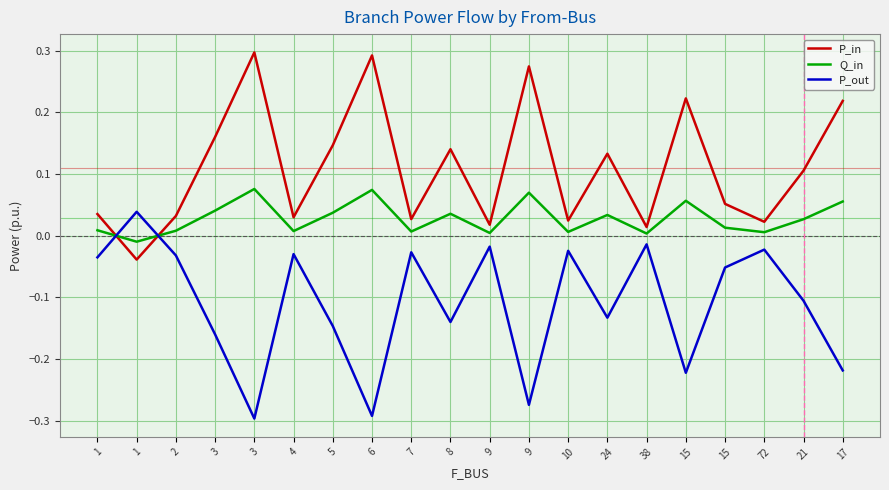

The value of P_out at 17 is -0.2. True or false?

True